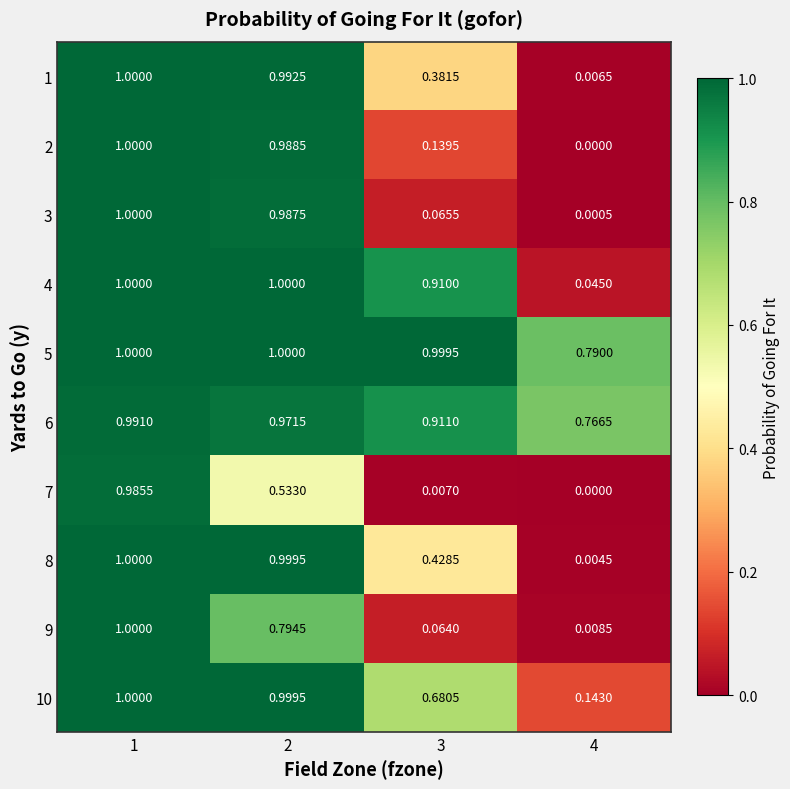

What is the greatest value displayed?

1.0